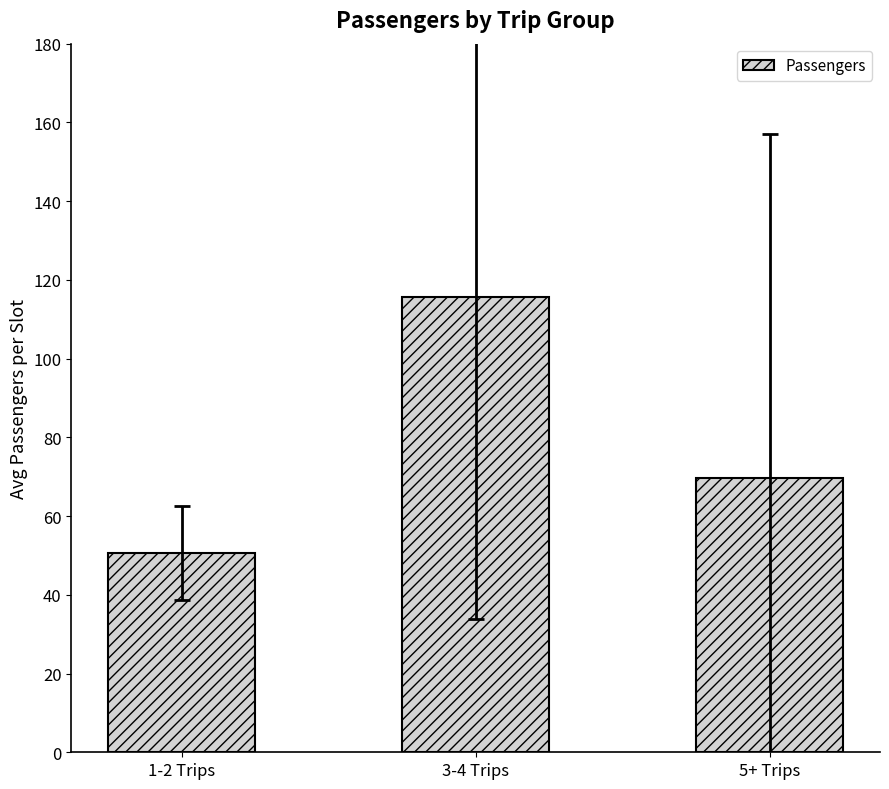

Reading left to right, what are all the values shown in this chart?

50.7	115.6	69.6